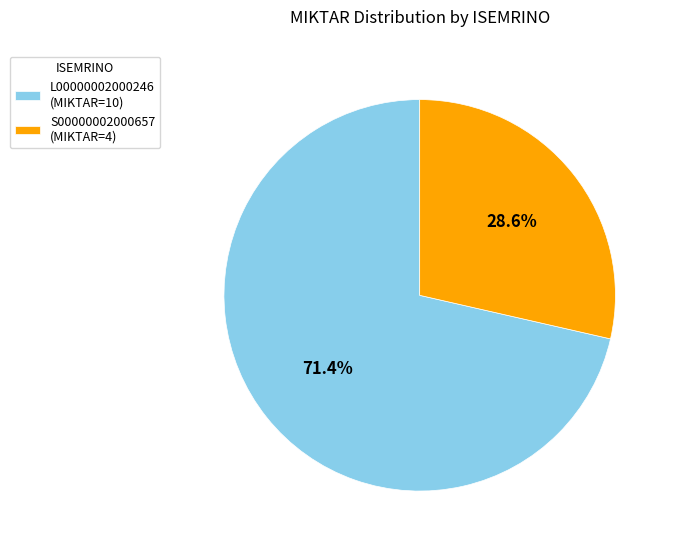

Combined, do S00000002000657 and L00000002000246 account for over 50%?

Yes